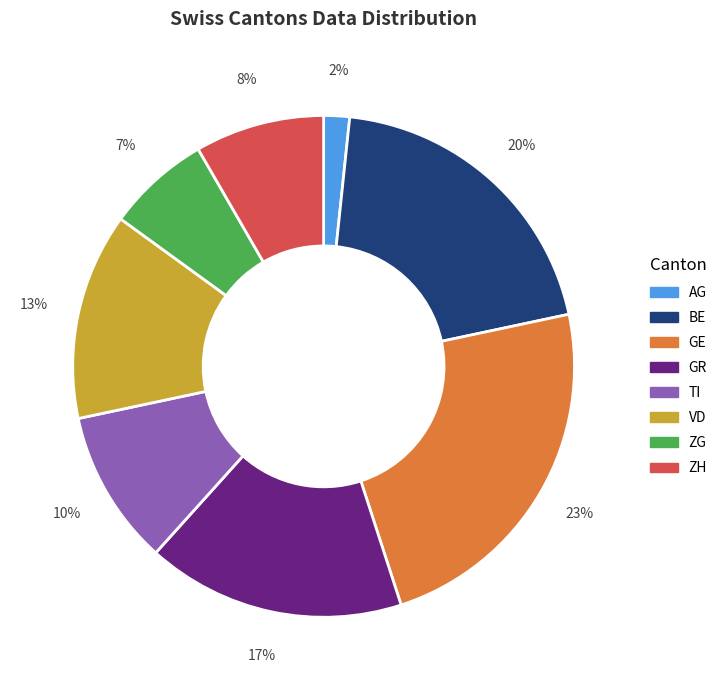

Rank the categories by value from lowest to highest.

AG, ZG, ZH, TI, VD, GR, BE, GE